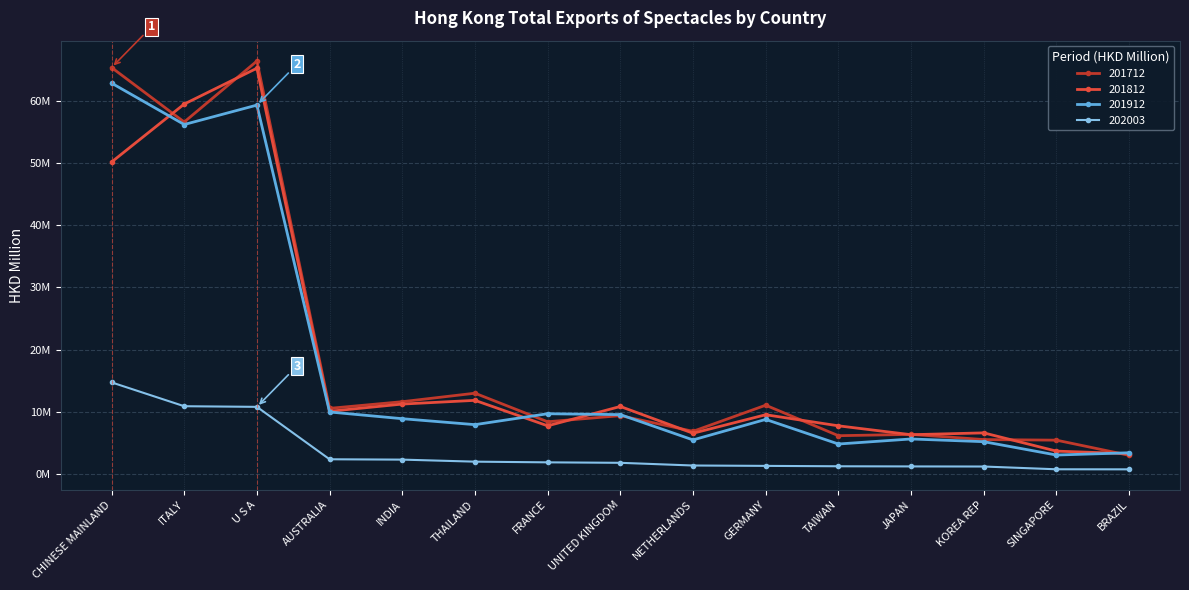

What is the total value across all series at KOREA REP?

18.5